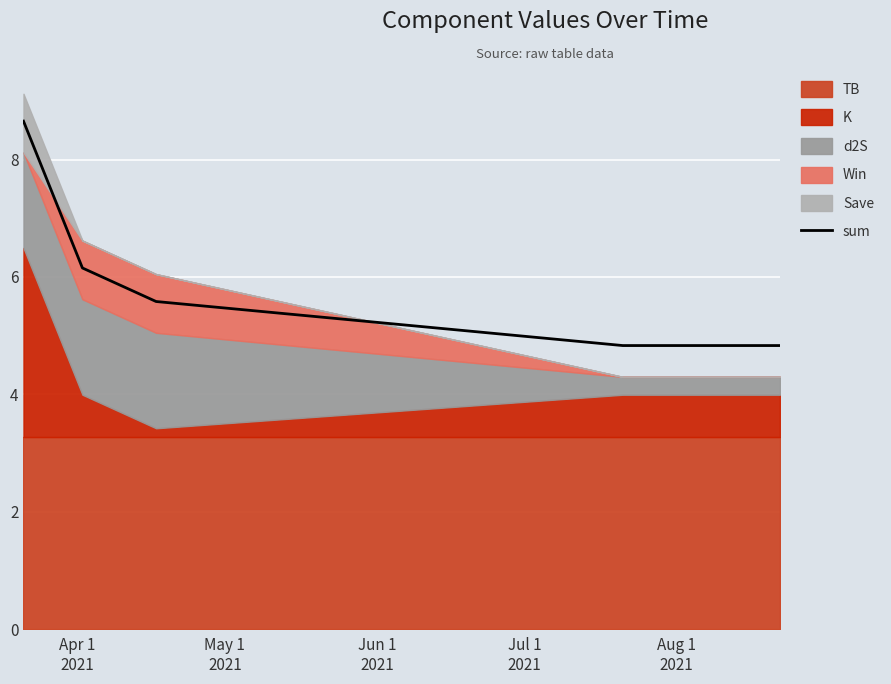

What is the maximum value for sum?

8.7